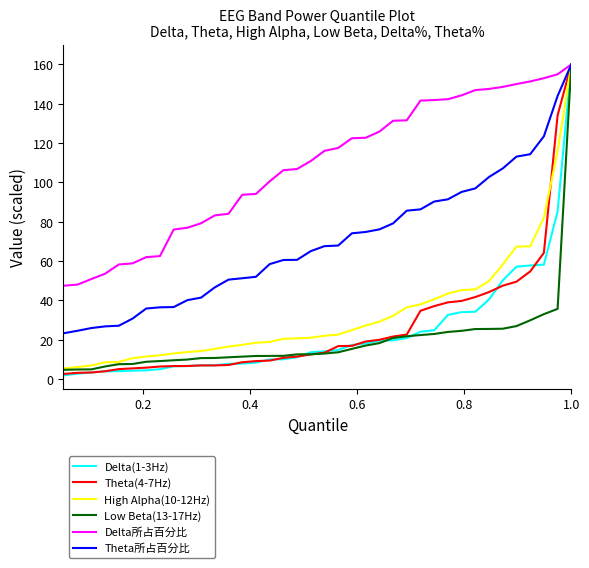

Which series has the largest total across all categories?

Delta所占百分比